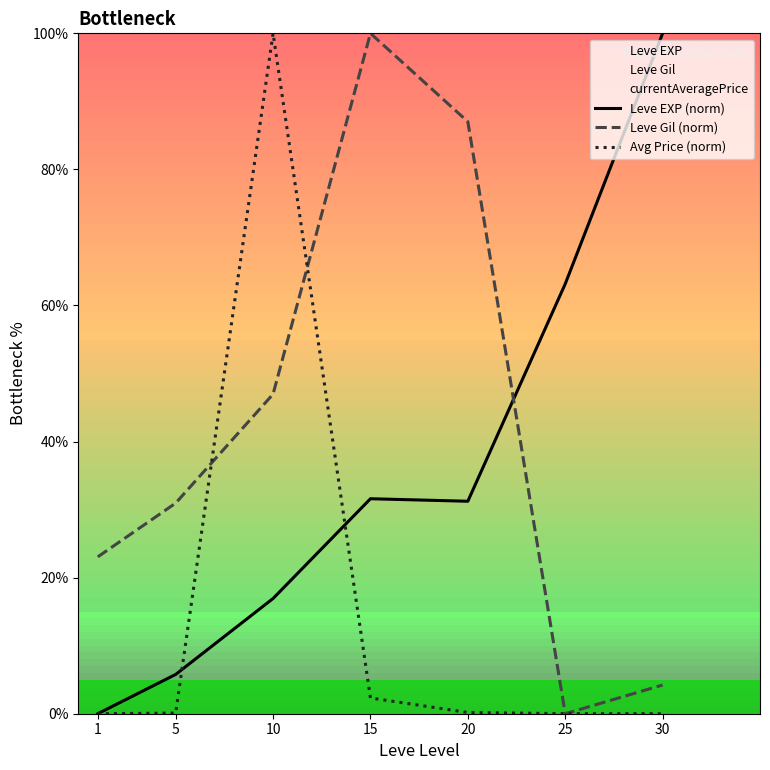

Which series ends up on top after the final intersection of Leve EXP (norm) and Leve Gil (norm)?

Leve EXP (norm)